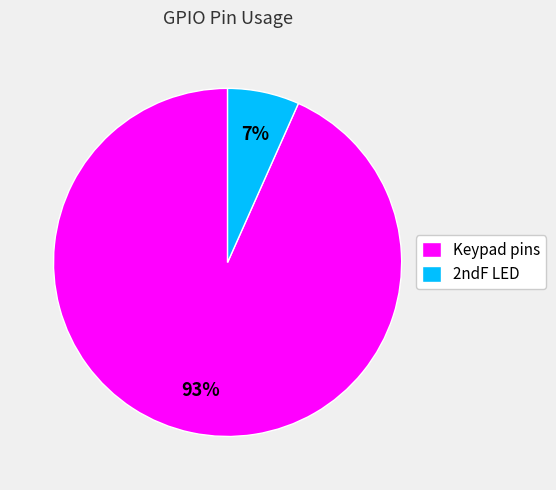

To the nearest percent, what is the average slice percentage?

50%